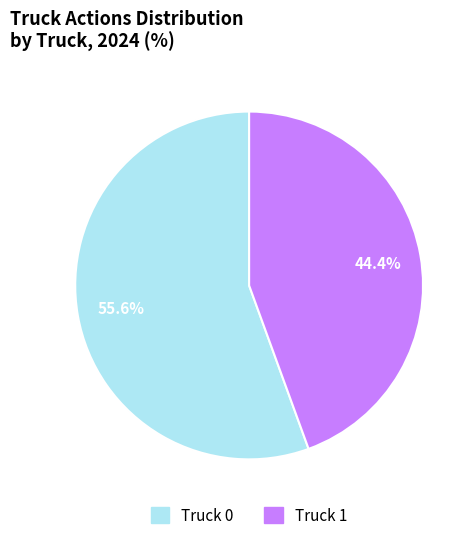

Combined, do Truck 0 and Truck 1 account for over 50%?

Yes